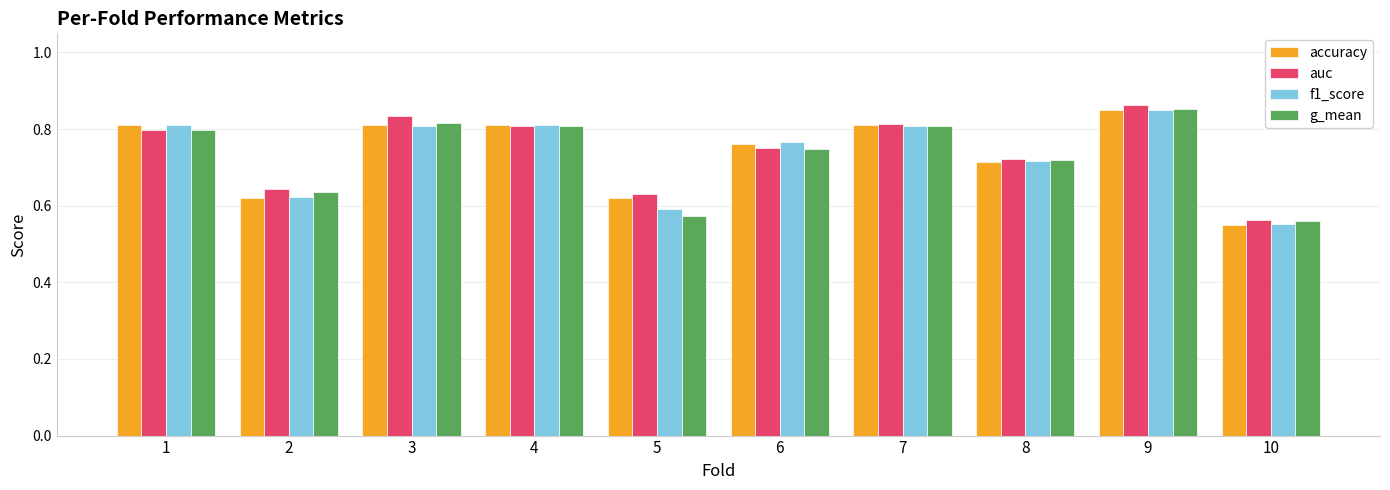

How many g_mean values are between 0 and 1?

10